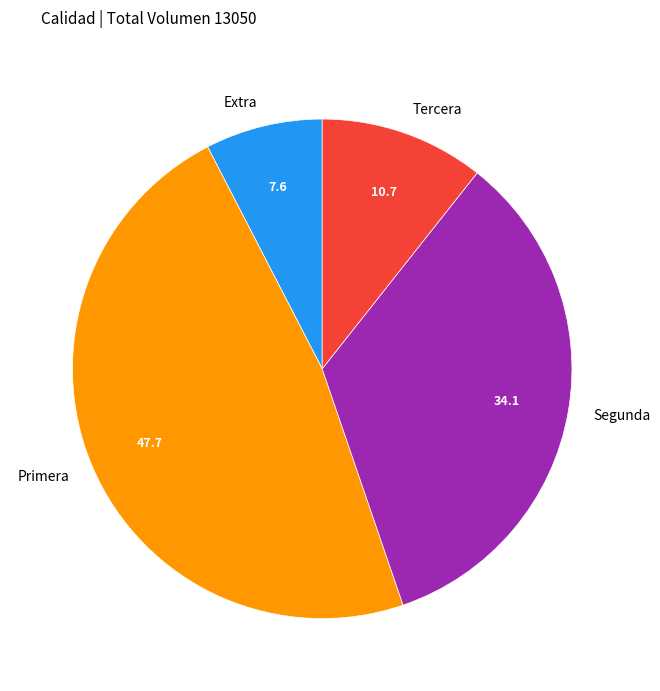

How many slices are in this pie chart?

4